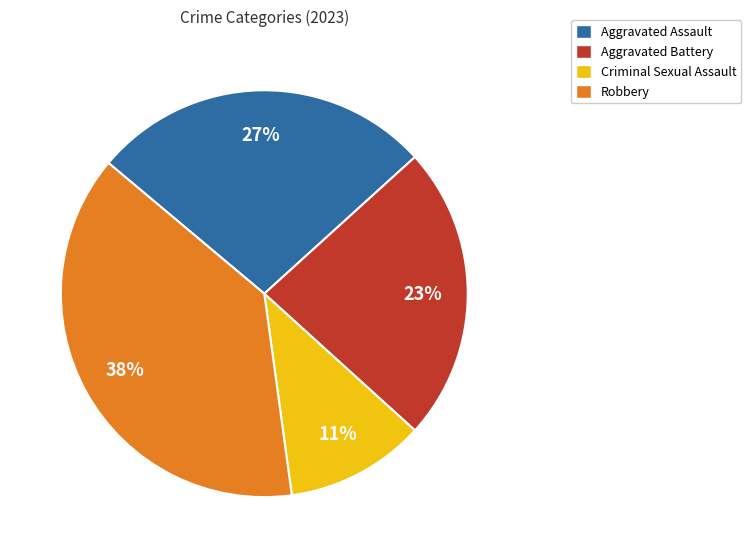

To the nearest percent, what is the difference between the largest and smallest slice percentages?

27%